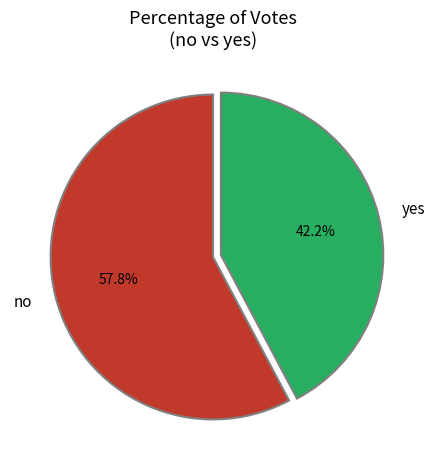

To the nearest percent, what percentage of the pie is yes?

42%